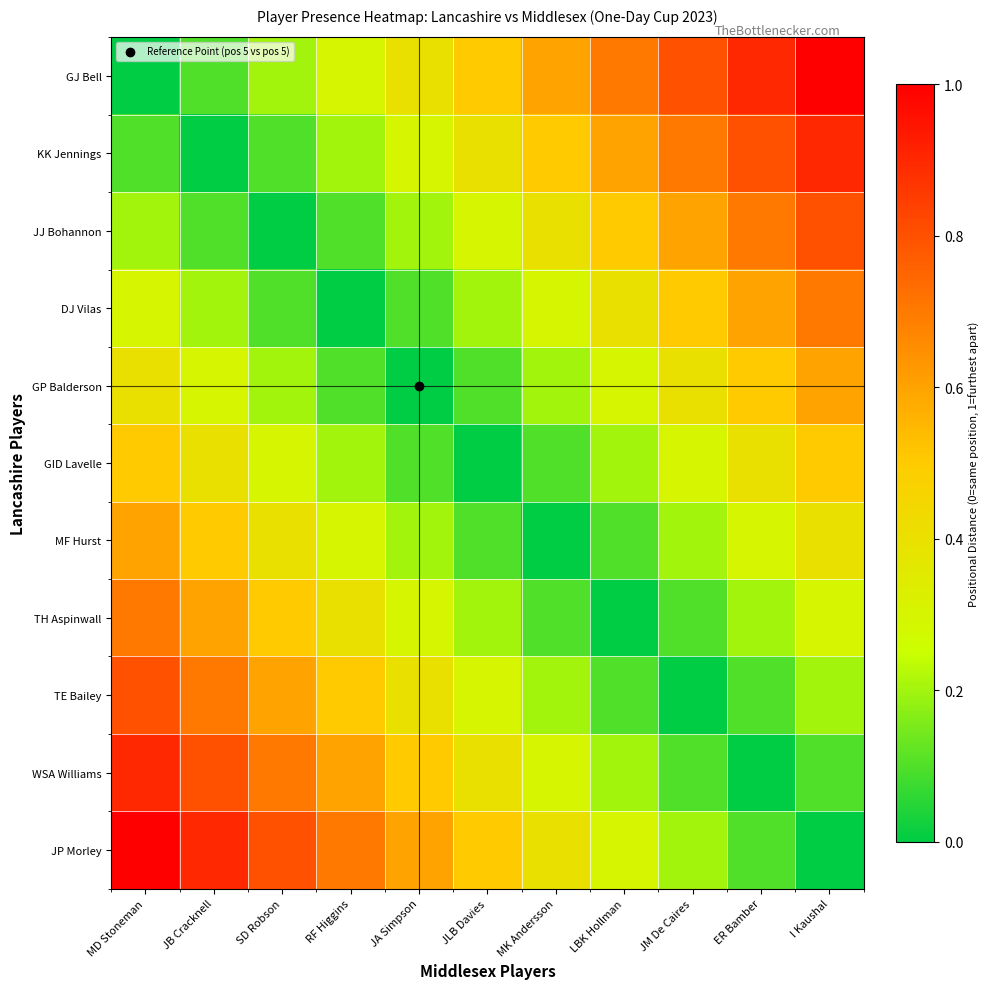

Count the number of data series in this chart.

11